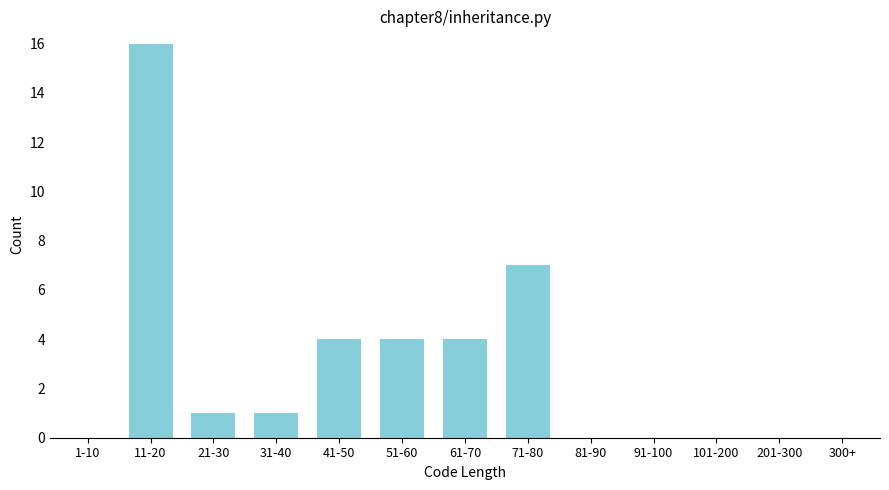

Reading left to right, transcribe all the data shown in this chart.

1-10=0	11-20=16	21-30=1	31-40=1	41-50=4	51-60=4	61-70=4	71-80=7	81-90=0	91-100=0	101-200=0	201-300=0	300+=0